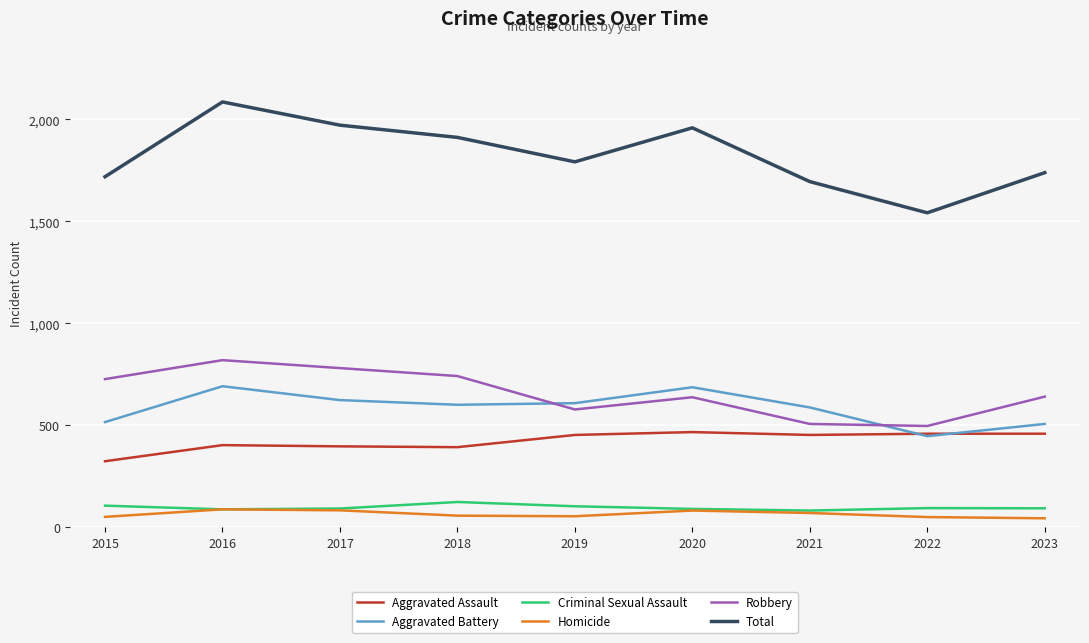

Where does the Total series first go above 1792?

2016